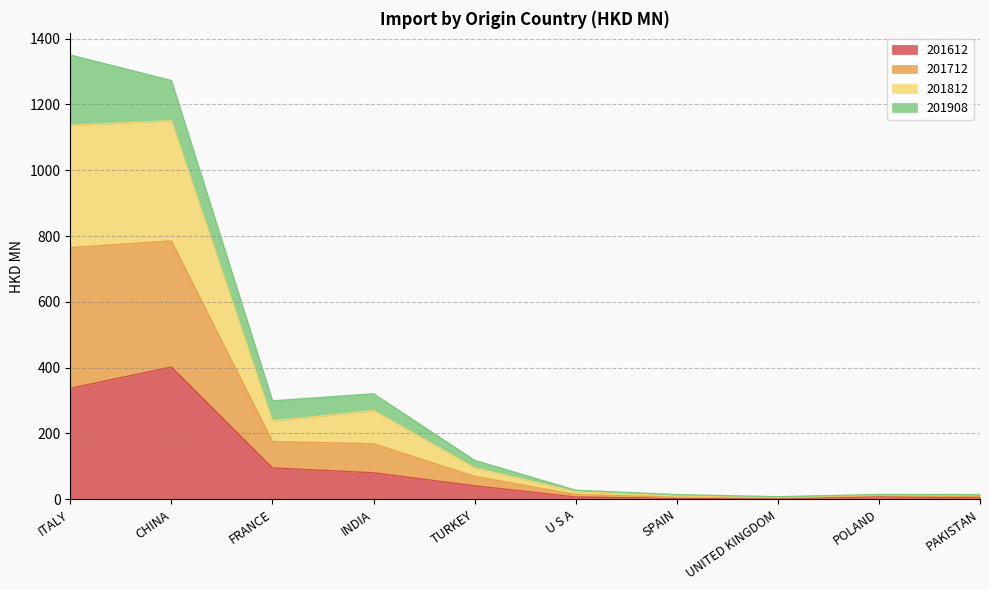

At how many categories does at least one series exceed 387?

2